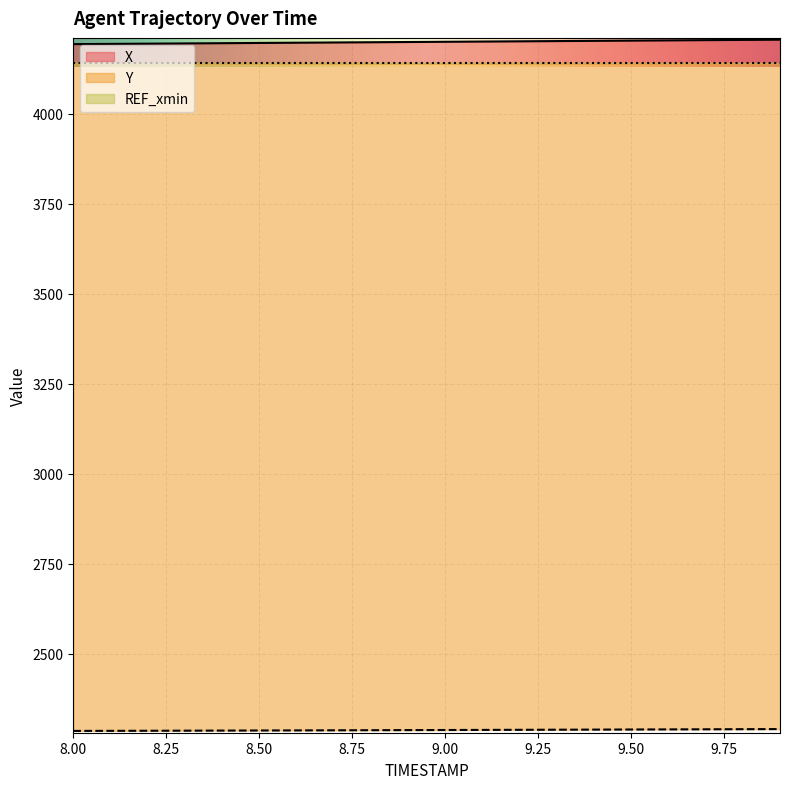

At how many categories does at least one series exceed 3451?

20